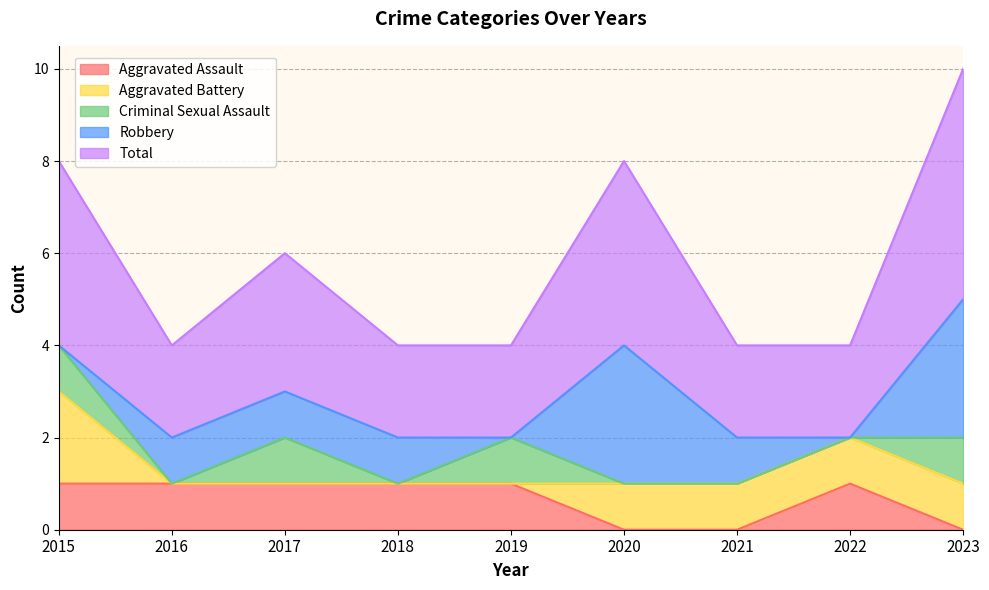

Which series has the largest total across all categories?

Total